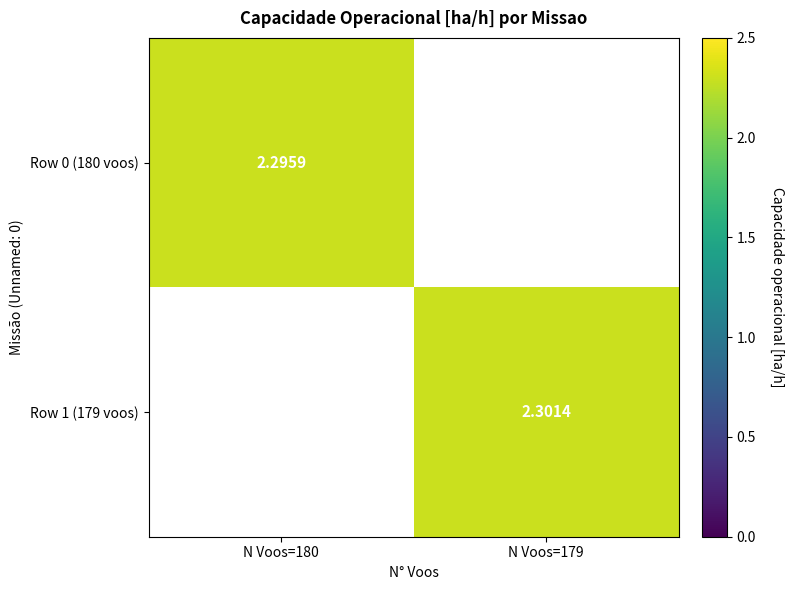

Is the value of Row 1 (179 voos) at N Voos=179 greater than the value of Row 0 (180 voos) at N Voos=180?

Yes